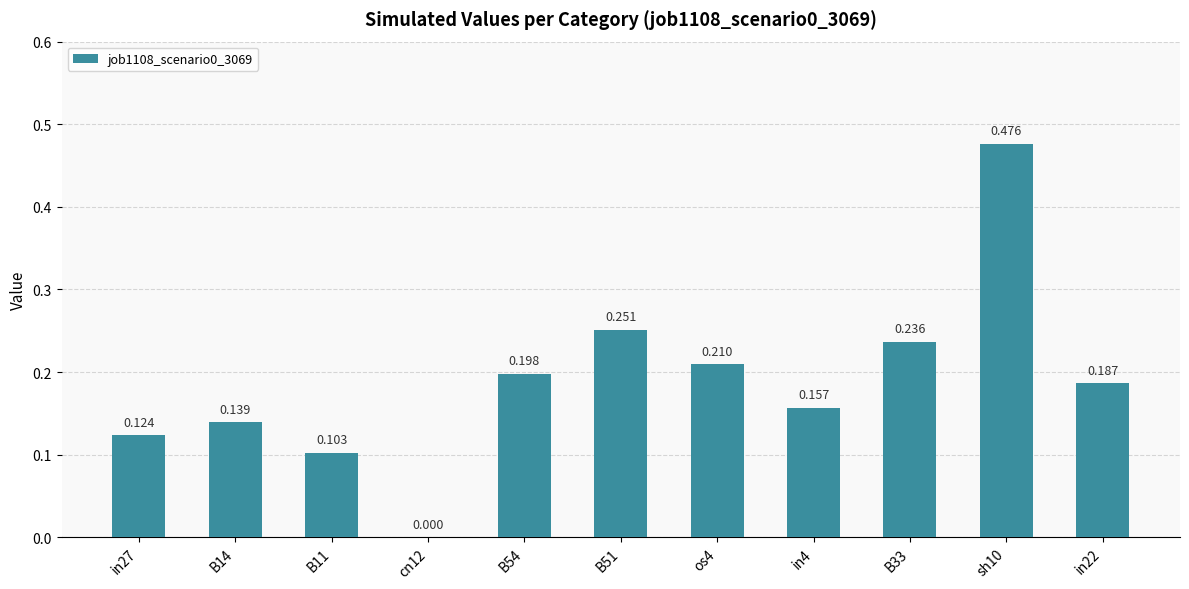

The value at B14 is 0.1. True or false?

True